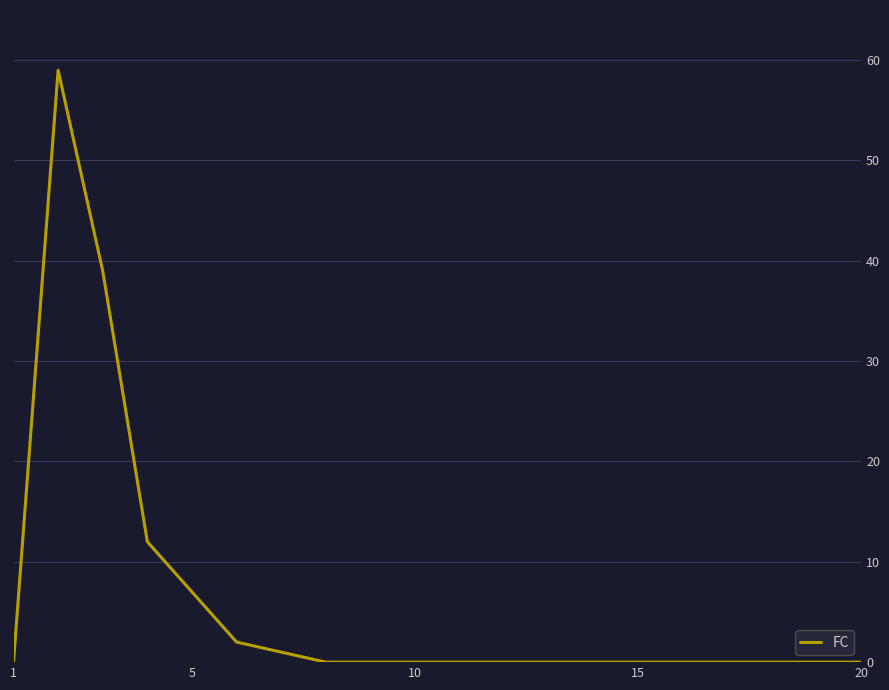

What is the greatest value displayed?

59